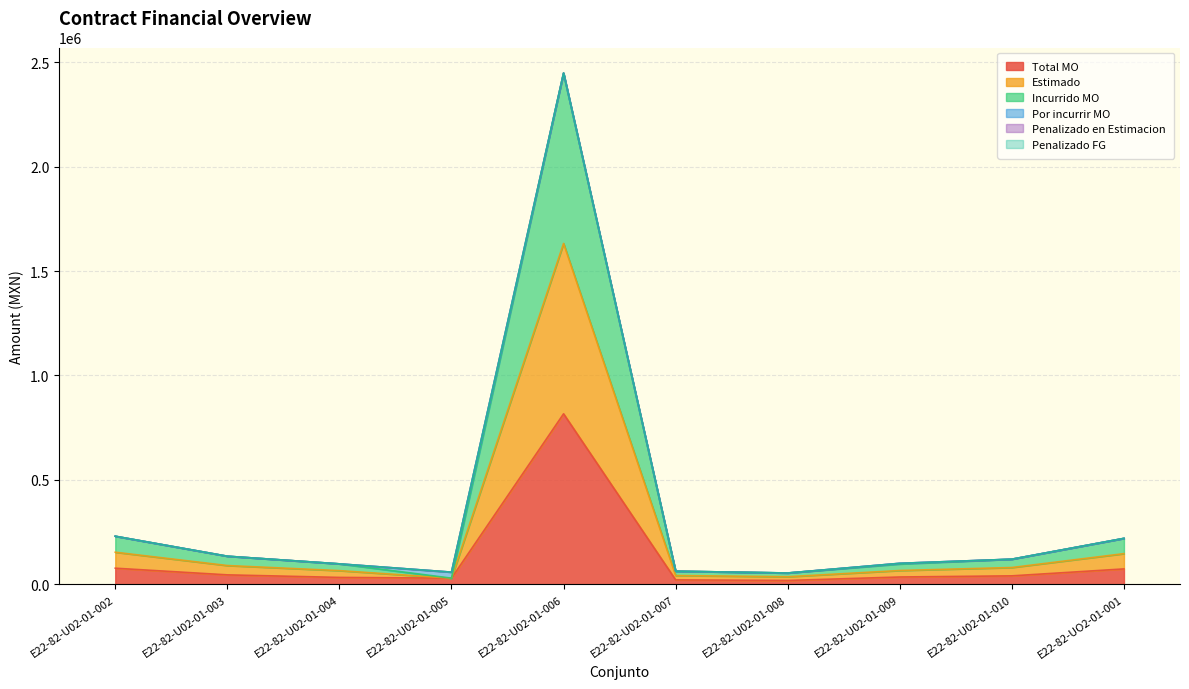

The value of Total MO at E22-82-U02-01-005 is 8920.0. True or false?

False